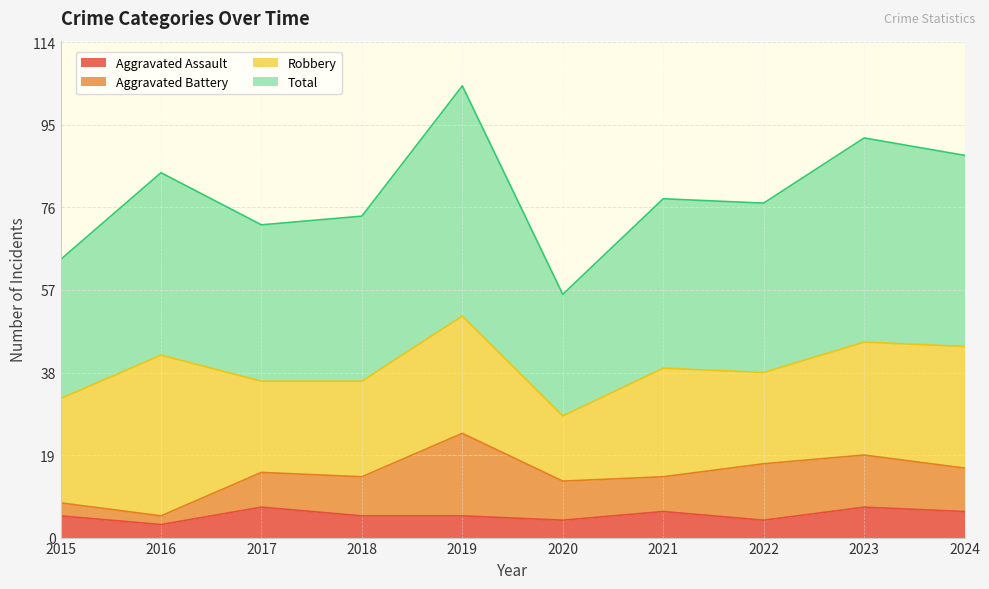

What is the value of the Total point at the 3rd from the left?

72